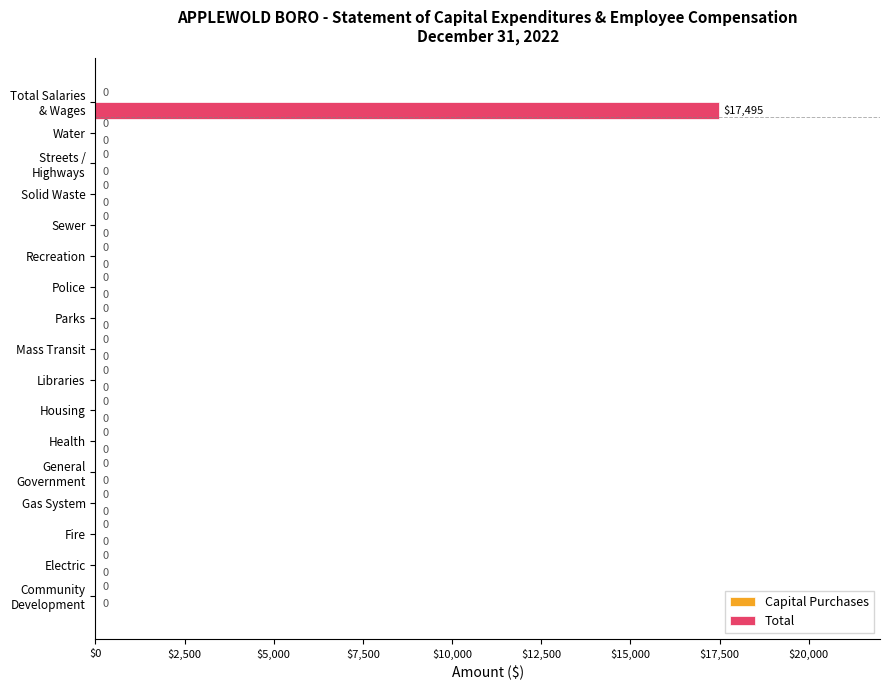

What is the sum of all values?

17495